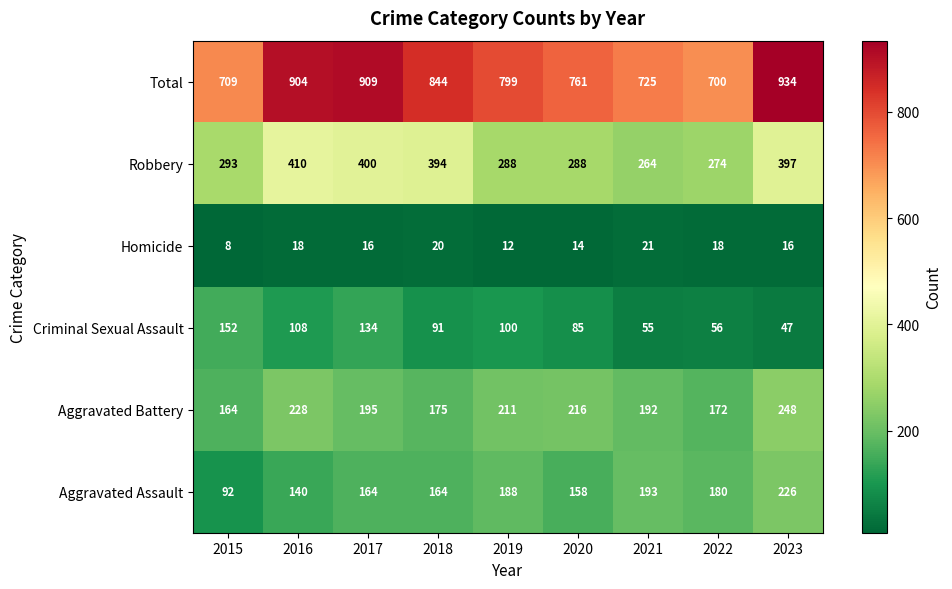

The Criminal Sexual Assault series shows 134 at 2017. True or false?

True